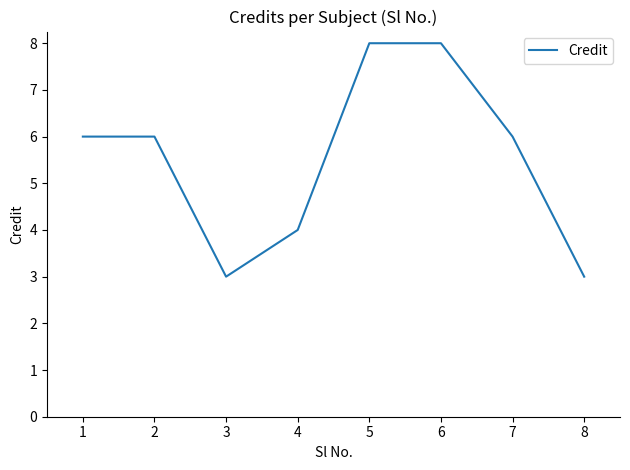

What is the maximum value shown in the chart?

8